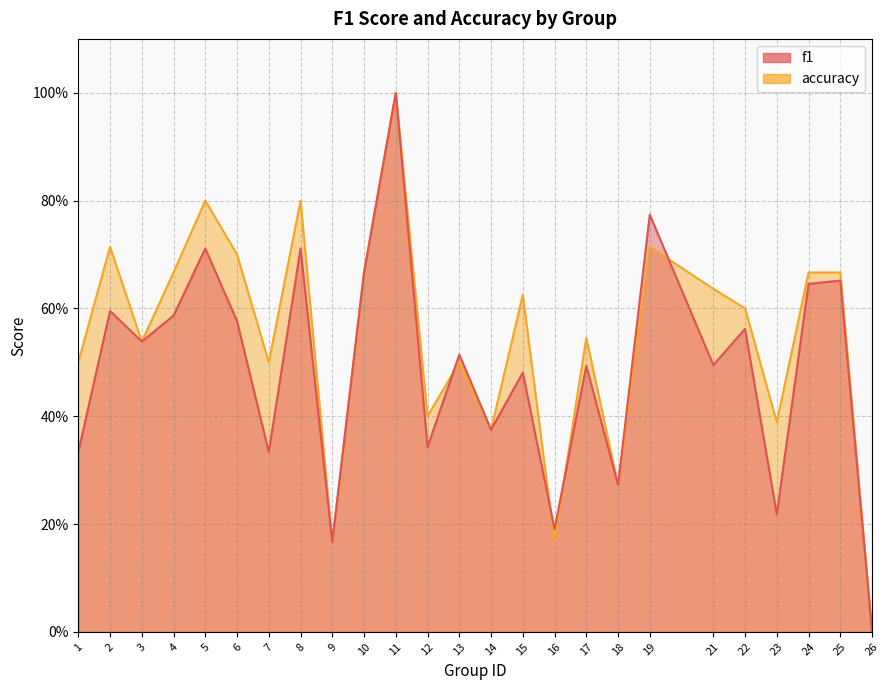

What is the difference between the maximum and second lowest values in the f1 series?

0.8